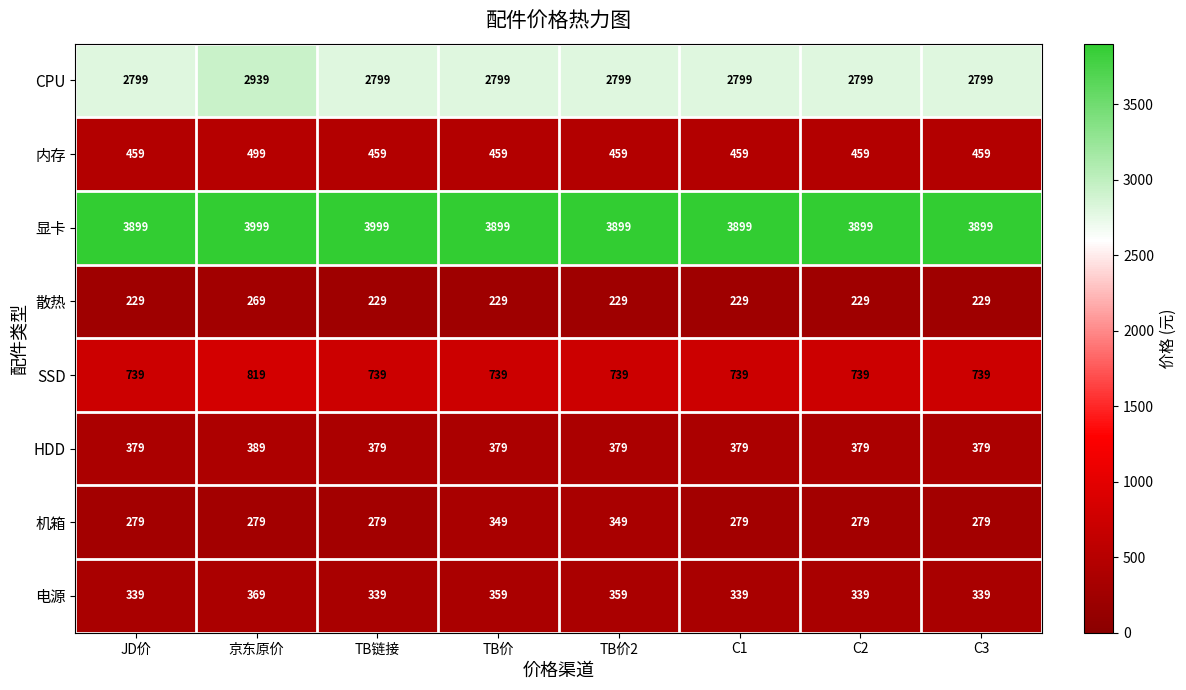

Between 京东原价 and TB链接, which series saw the biggest shift?

CPU